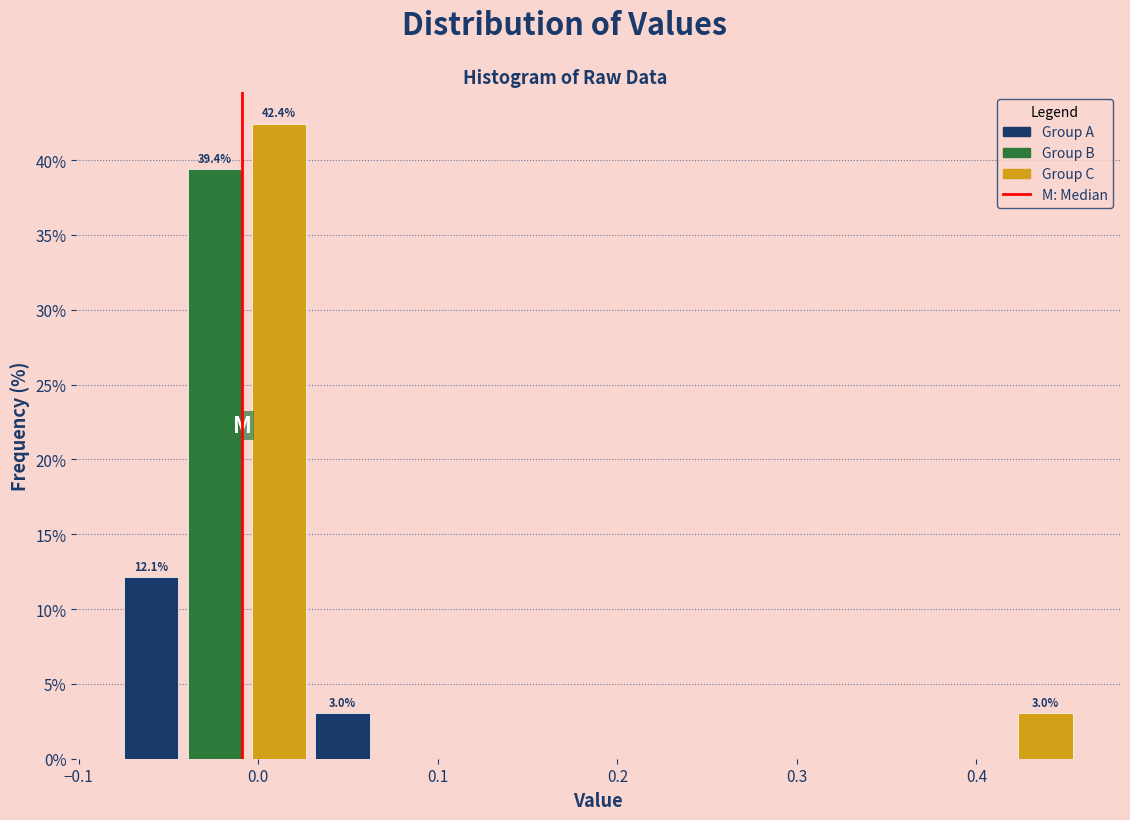

Around what value on the x-axis is the tallest bar? Give the approximate position of its centre, as read against the axis.

0.01